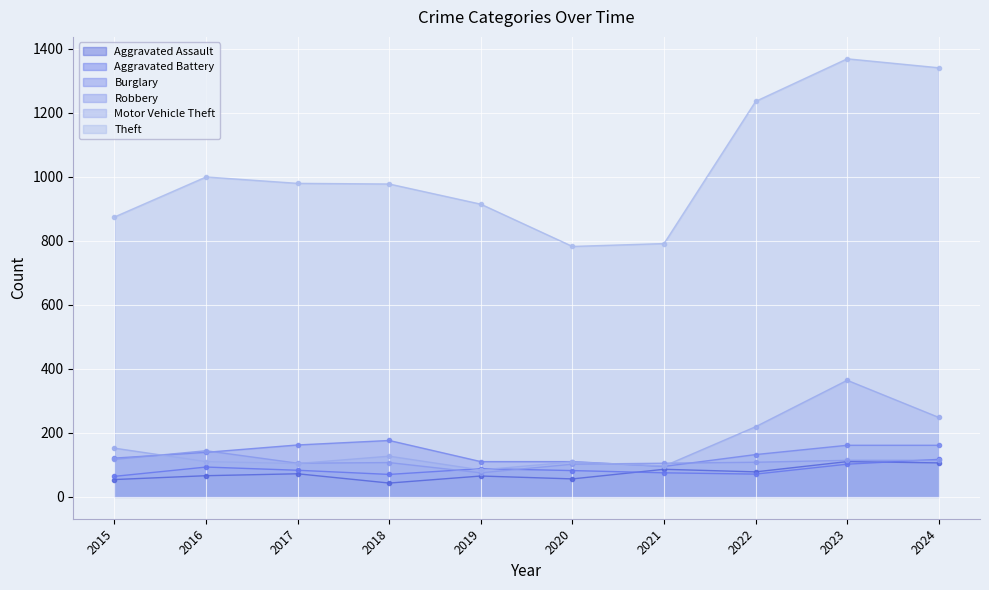

Does the chart display data point markers on the line(s)?

Yes